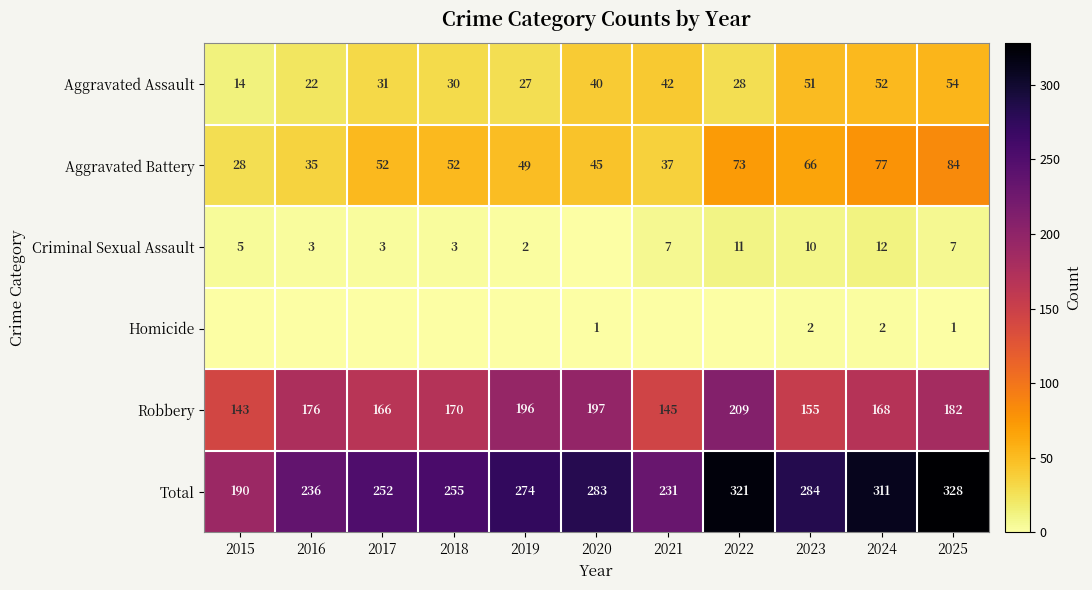

What is the sum of all Total values?

2965